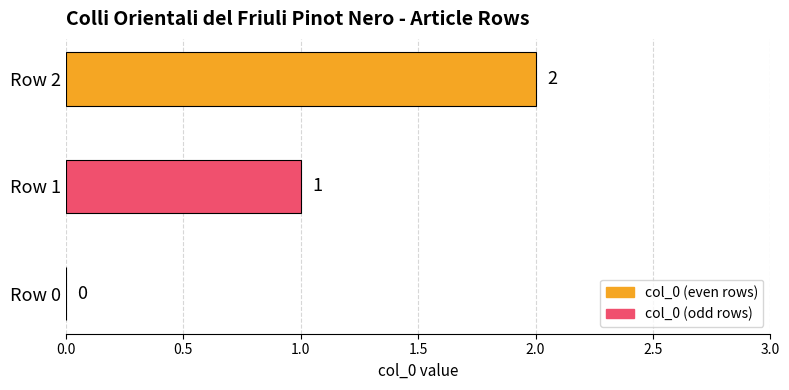

How many values are between 0 and 2?

3